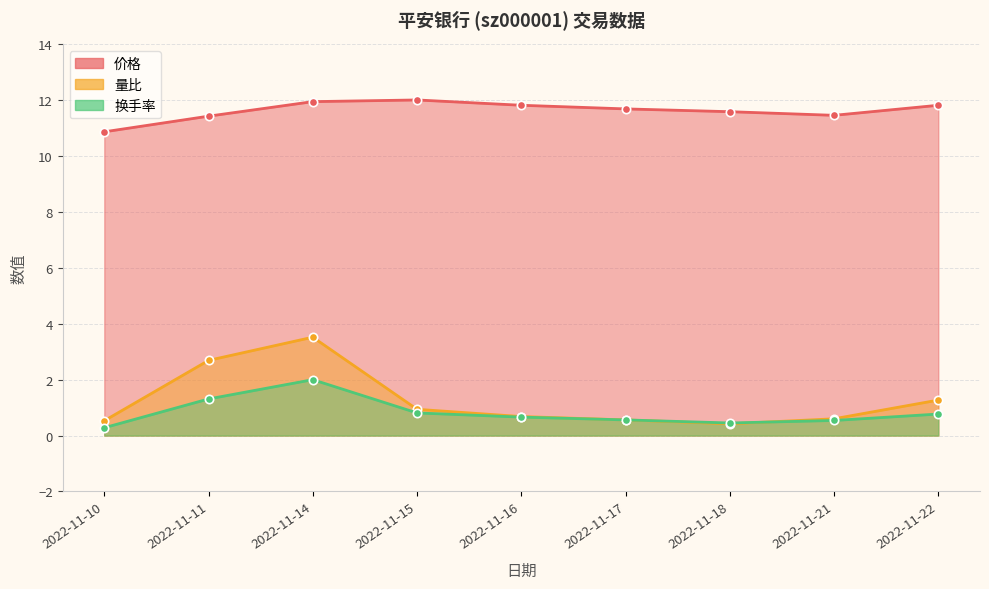

True or false: 换手率 has more than 0 points higher than both neighbors.

True